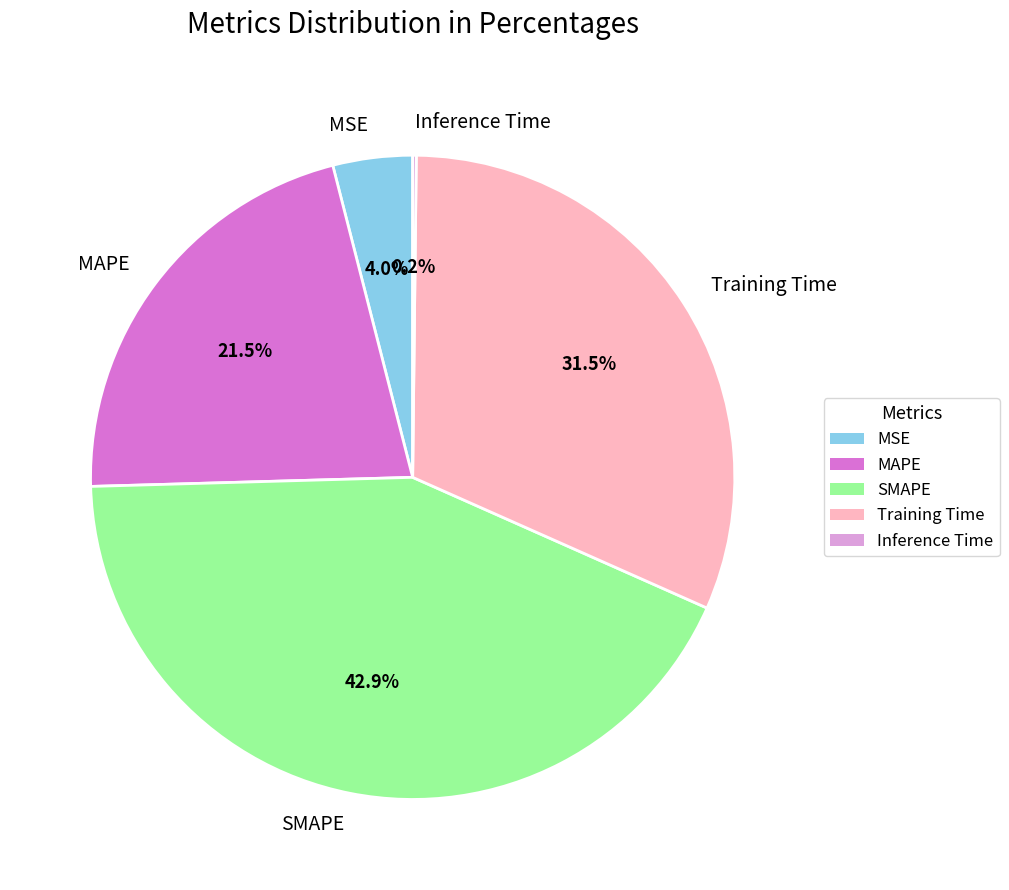

To the nearest percent, what is the difference between the largest and smallest slice percentages?

43%